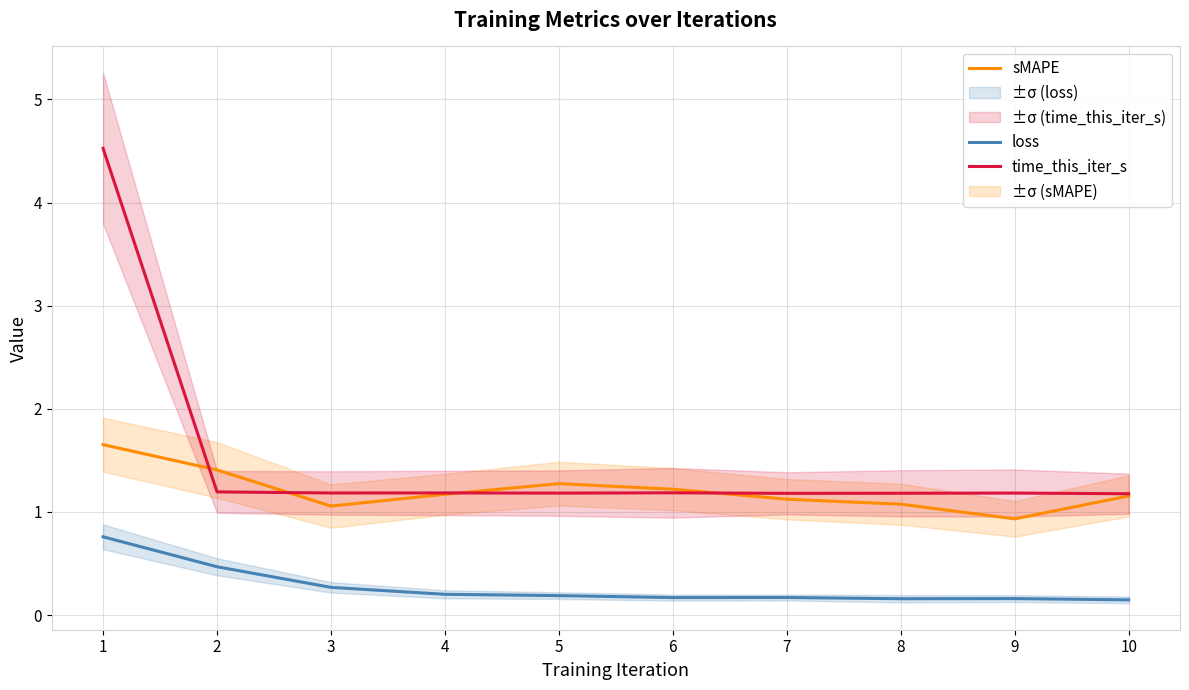

Is the value of sMAPE at 2 greater than the value of time_this_iter_s at 4?

Yes